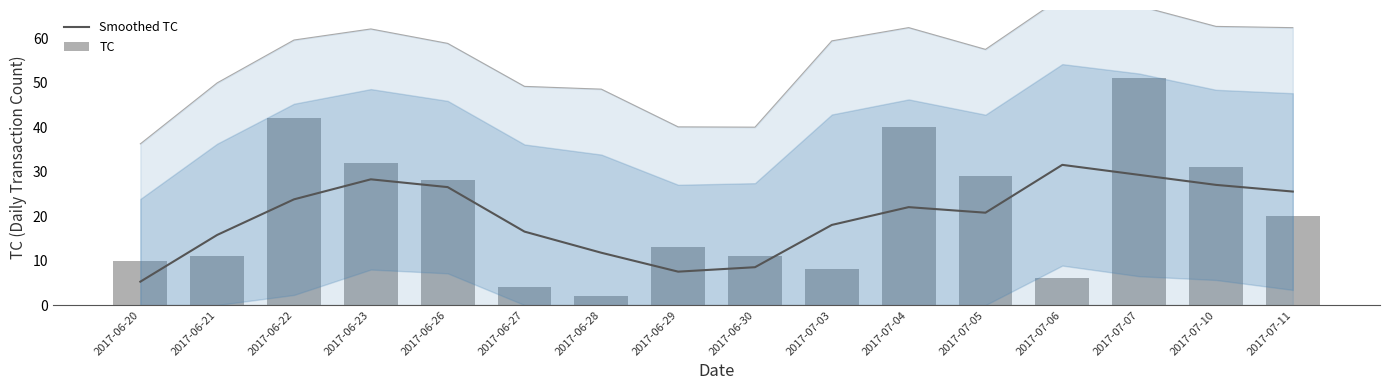

What are all the series names shown in the legend?

Smoothed TC, TC